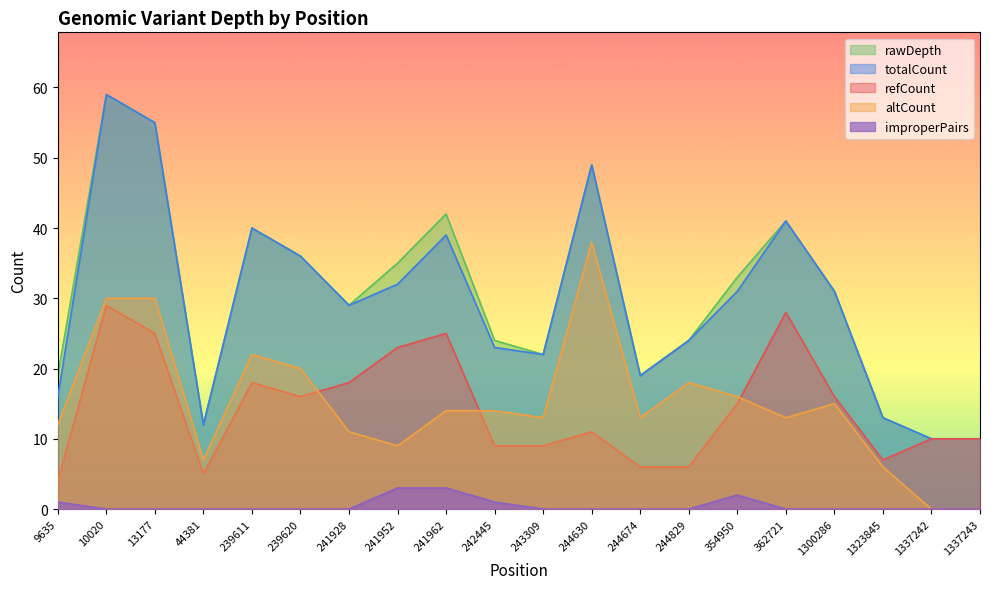

How many interior local valleys does the altCount series have?

5